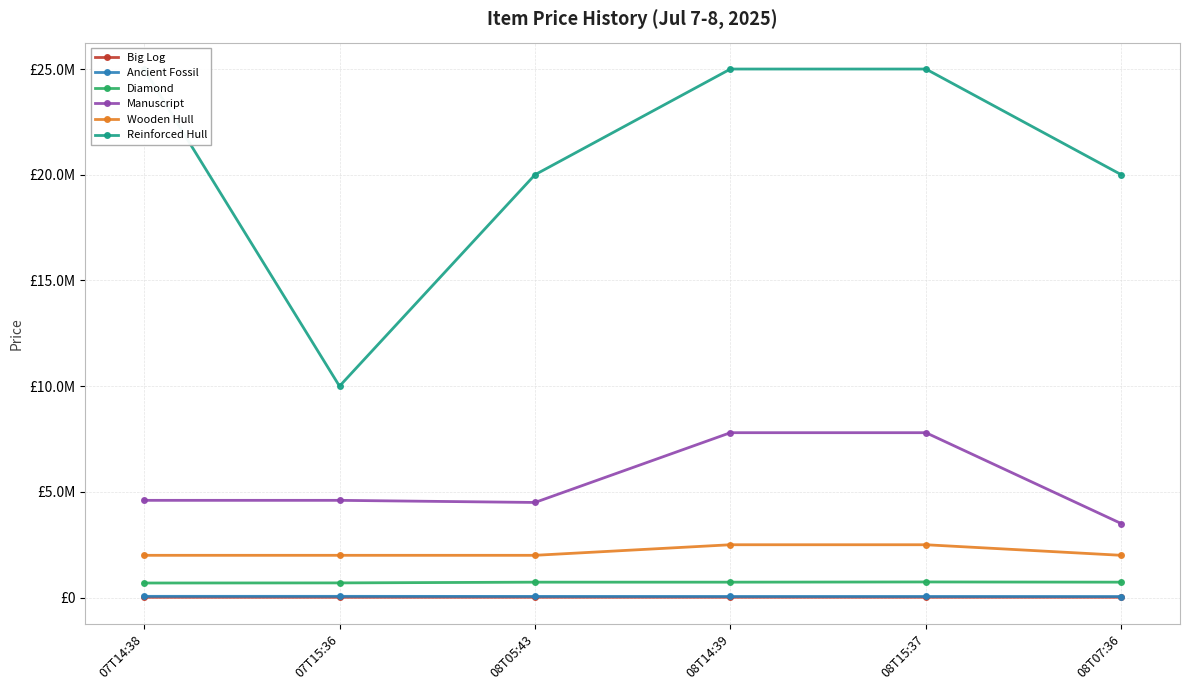

What is the sum of the Ancient Fossil values at 08T05:43 and 07T15:36?

114900